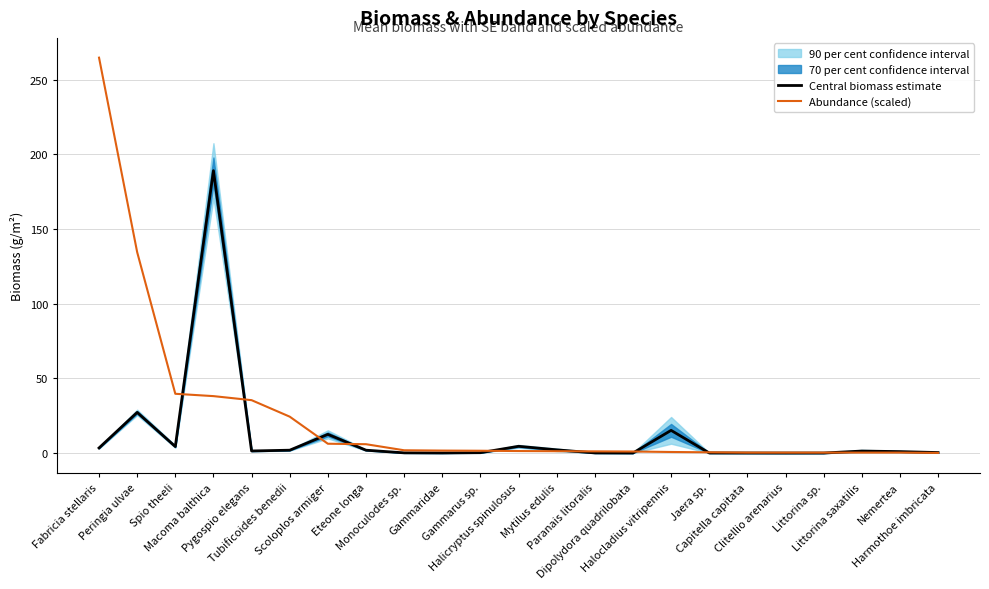

What is the label of the 8th point from the left?

Eteone longa